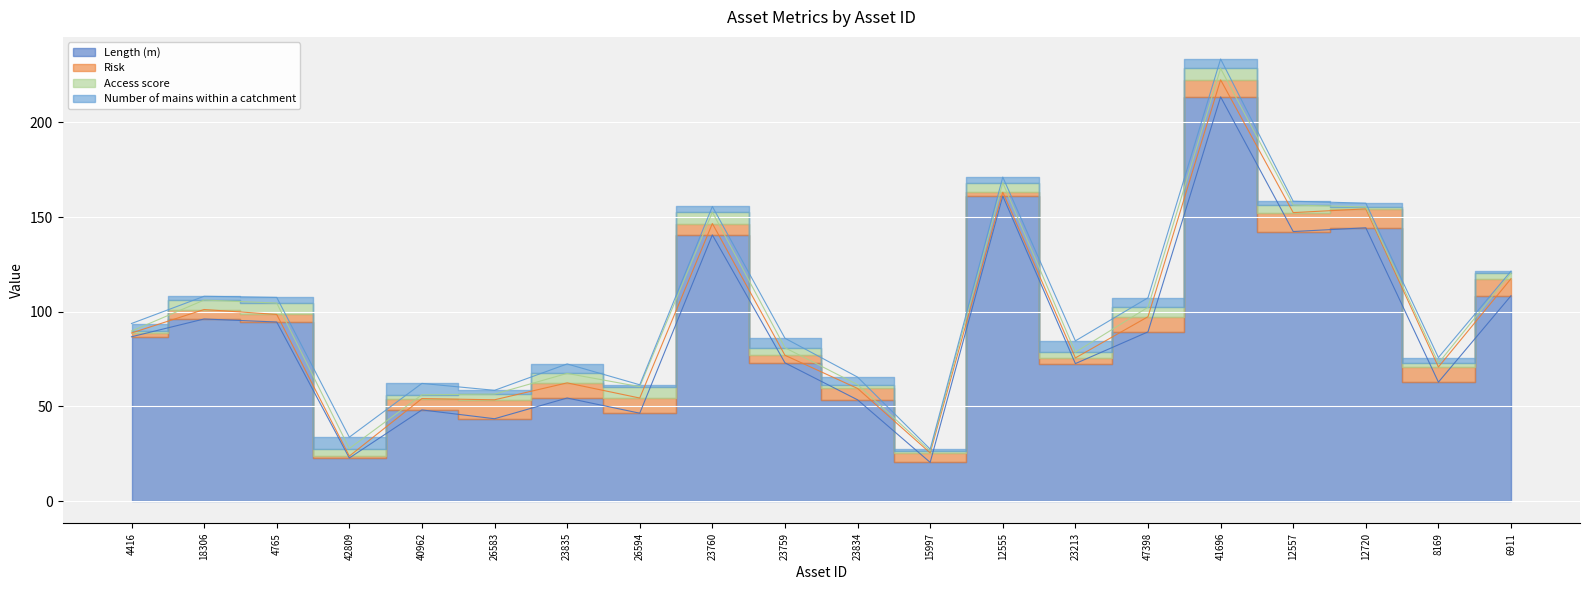

What are all the series names shown in the legend?

Length (m), Risk, Access score, Number of mains within a catchment